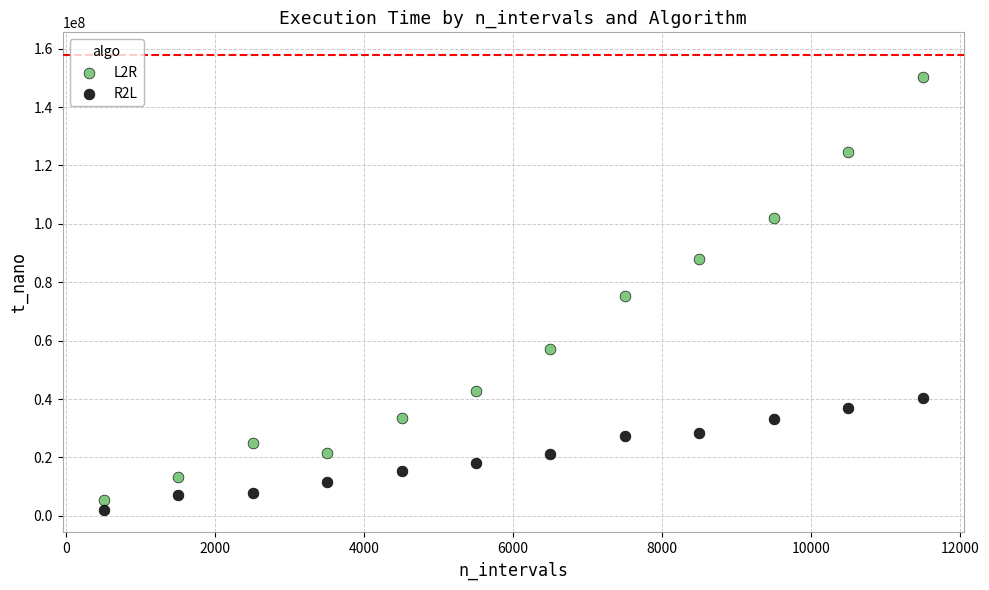

In the L2R series, what Y value is closest to 77894400?

75162800